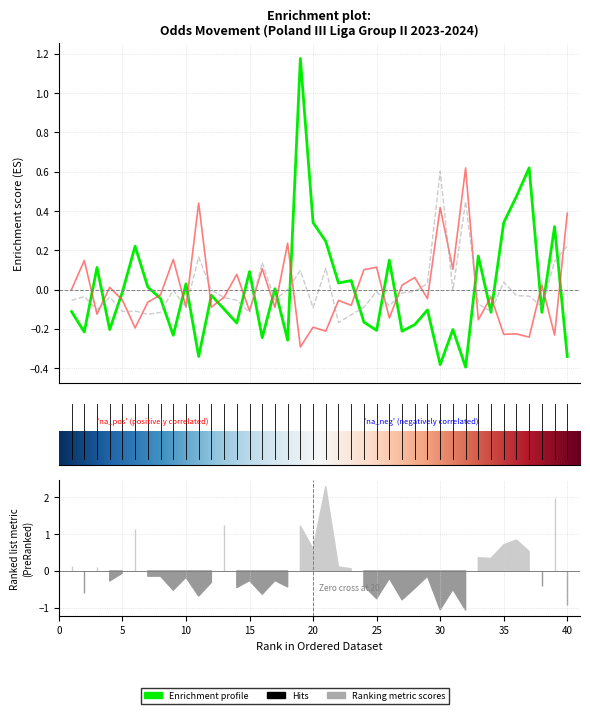

What is the value of the draw_closing_odds point at the 7th from the left?

-0.1